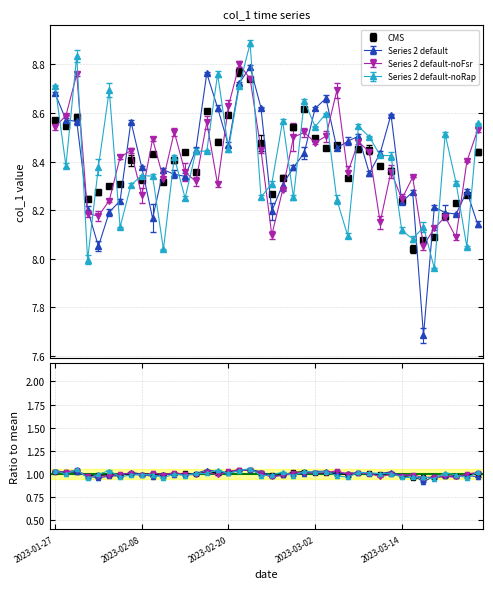

Rank the categories by value from lowest to highest.

2023-03-15, 2023-03-16, 2023-03-17, 2023-03-20, 2023-03-21, 2023-03-14, 2023-02-01, 2023-03-22, 2023-02-24, 2023-02-02, 2023-02-03, 2023-02-06, 2023-02-10, 2023-02-08, 2023-02-27, 2023-03-07, 2023-02-15, 2023-03-13, 2023-03-10, 2023-02-13, 2023-02-07, 2023-02-09, 2023-03-23, 2023-02-14, 2023-03-09, 2023-03-08, 2023-03-03, 2023-03-06, 2023-02-23, 2023-02-17, 2023-03-02, 2023-02-28, 2023-01-30, 2023-01-27, 2023-01-31, 2023-02-20, 2023-02-16, 2023-03-01, 2023-02-22, 2023-02-21